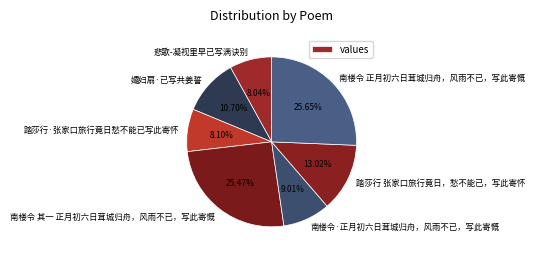

Does any single category account for the majority?

No